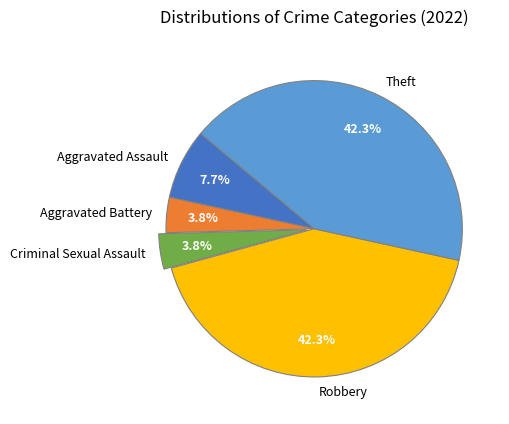

What portion of the pie excludes Aggravated Battery?

96.2%